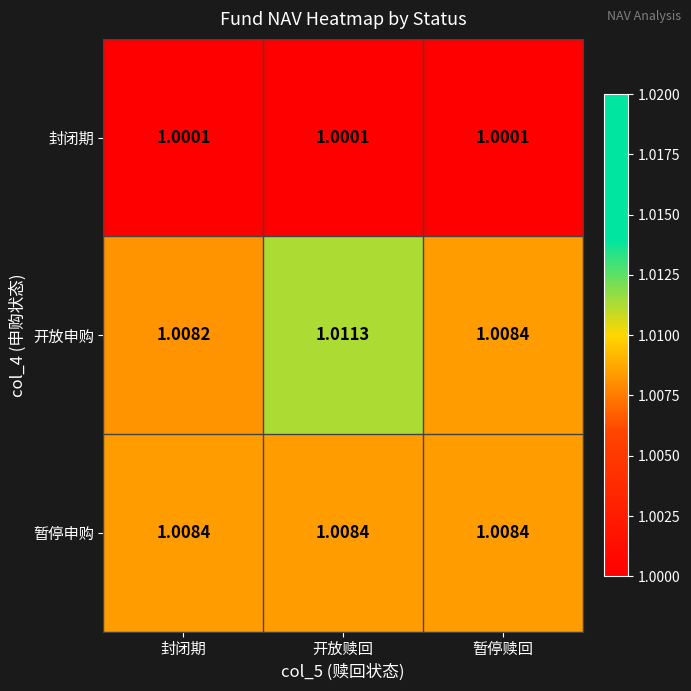

At which category is the sum across all series the highest?

开放赎回